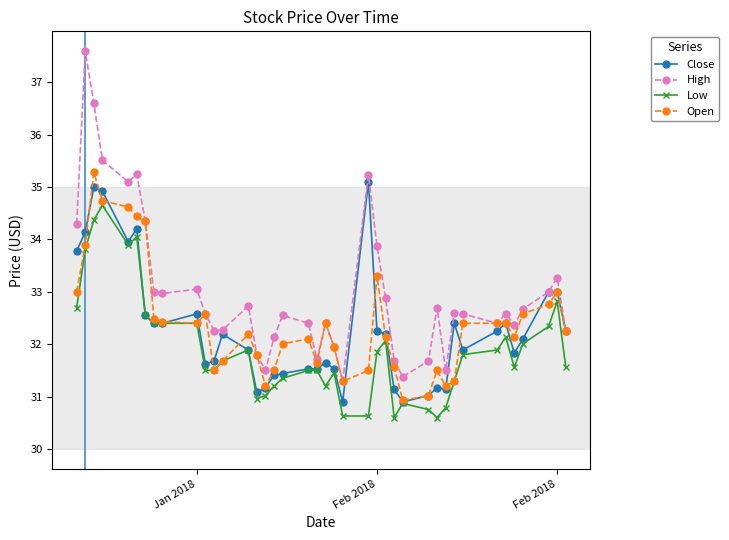

What is the minimum value shown in the chart?

30.6